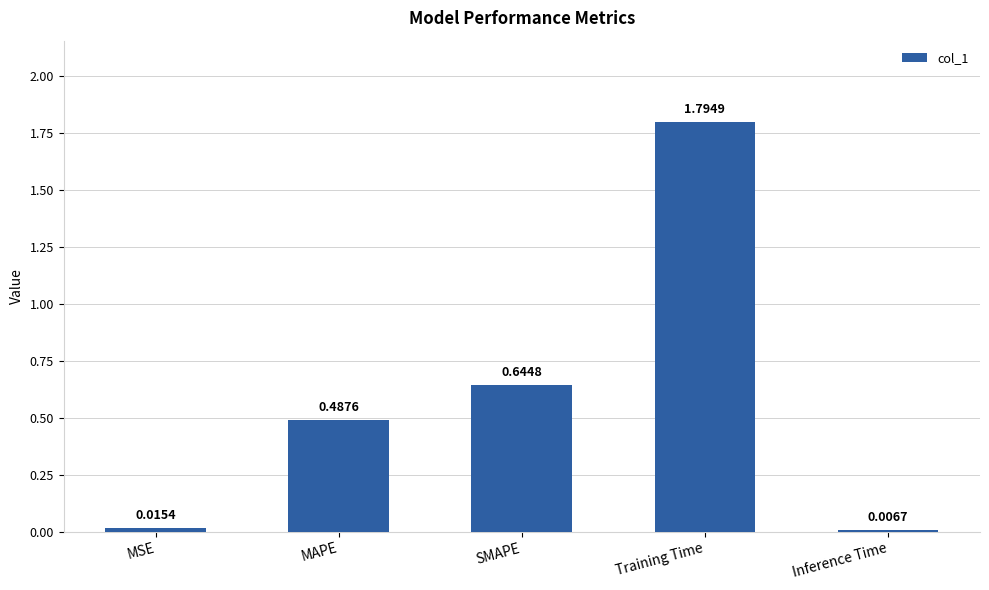

List the labels in order of value, smallest first.

Inference Time, MSE, MAPE, SMAPE, Training Time